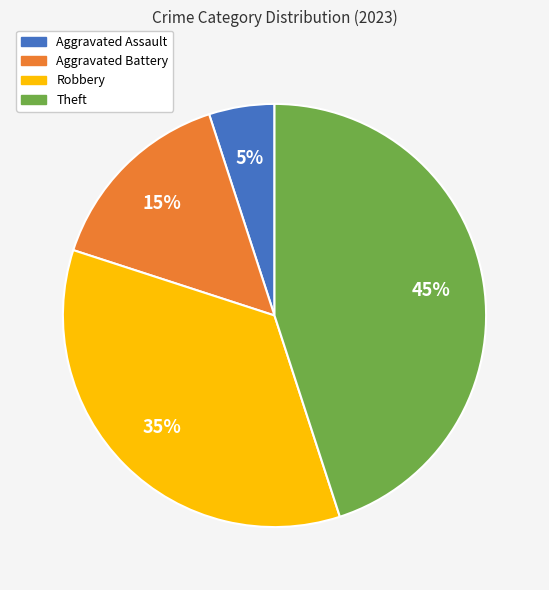

Approximately how many times larger is the value at Aggravated Battery compared to Aggravated Assault?

3.0